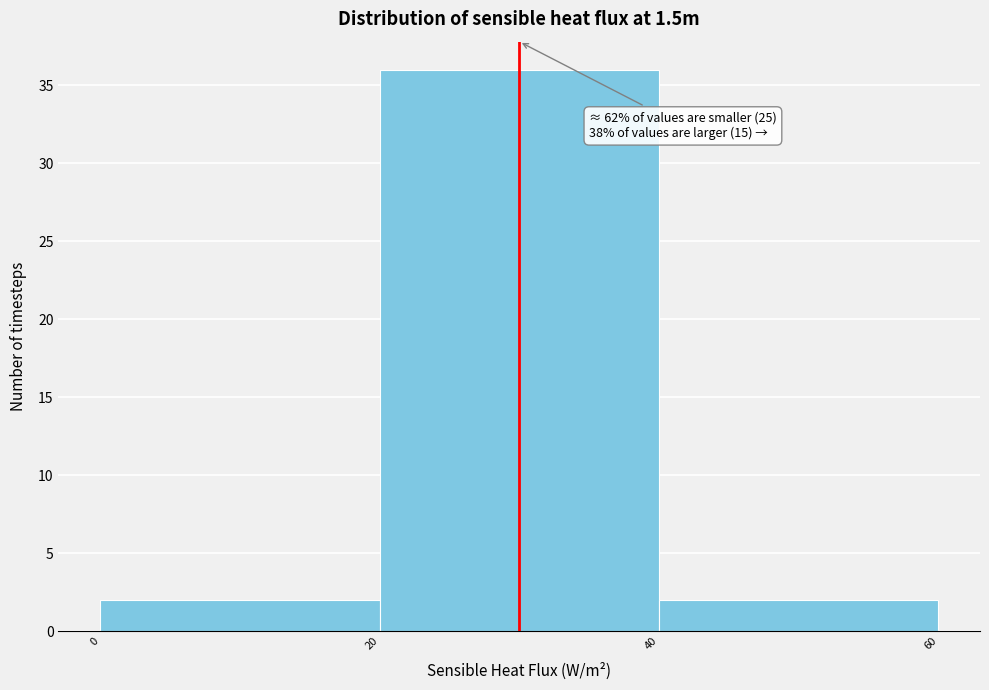

Over which range of the x-axis is the bar tallest?

20 to 40